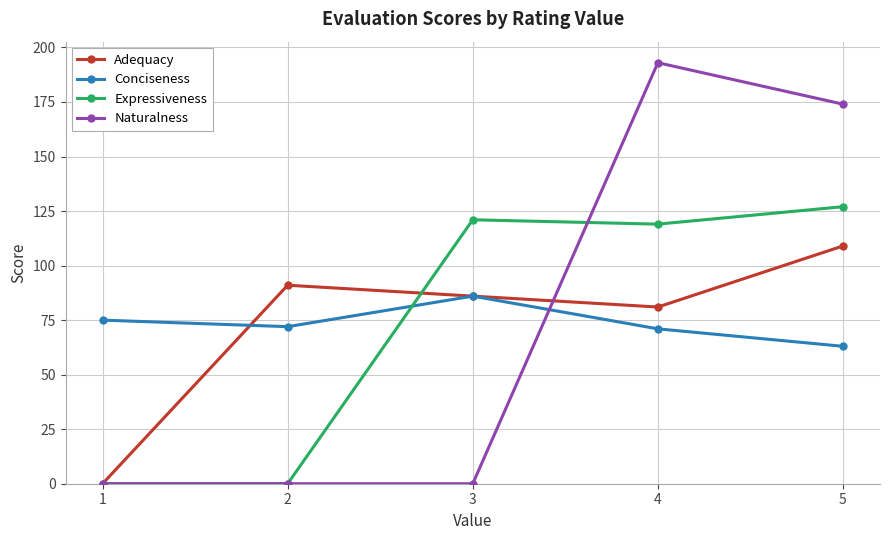

Rank the series by their maximum value, from lowest to highest.

Conciseness, Adequacy, Expressiveness, Naturalness